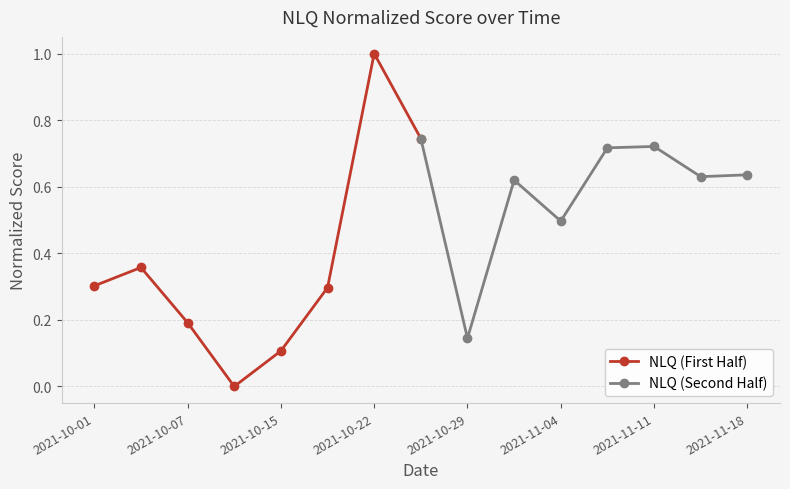

The NLQ (First Half) series shows 0.4 at 2021-10-01. True or false?

False